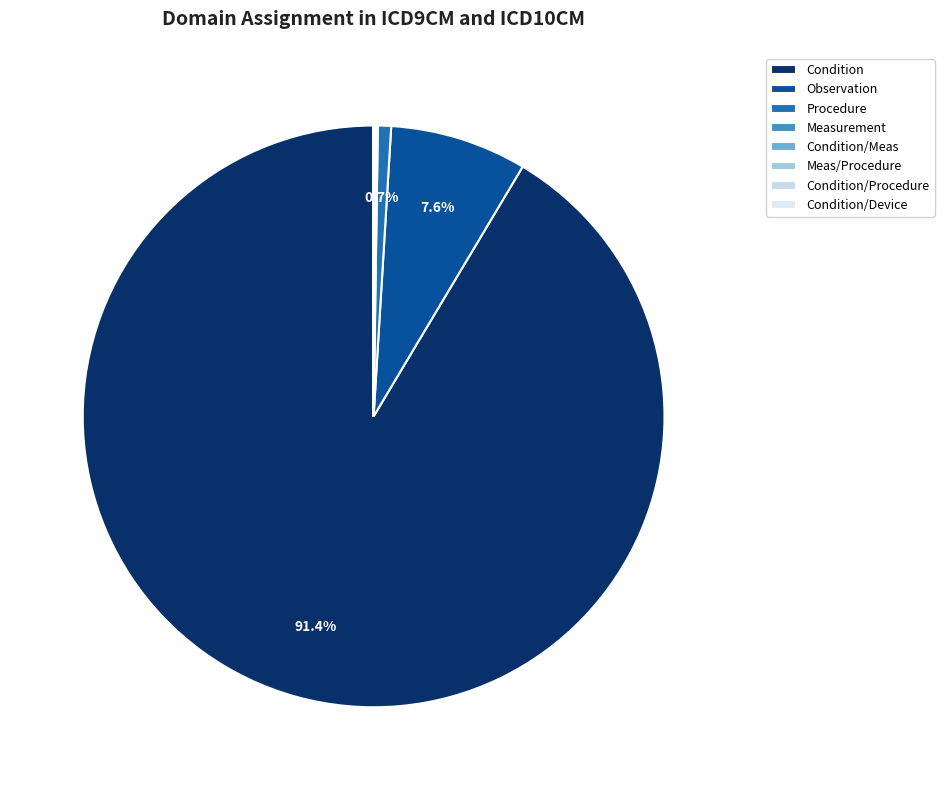

Between Meas/Procedure and Procedure, which is larger?

Procedure